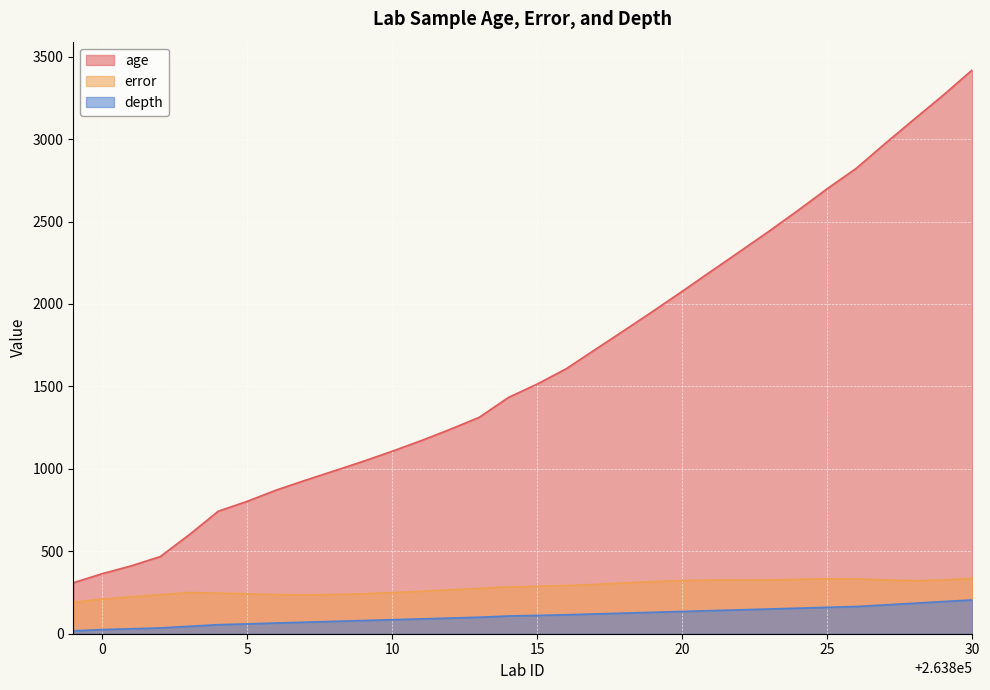

What is the value of the error point at the 17th from the left?

287.5